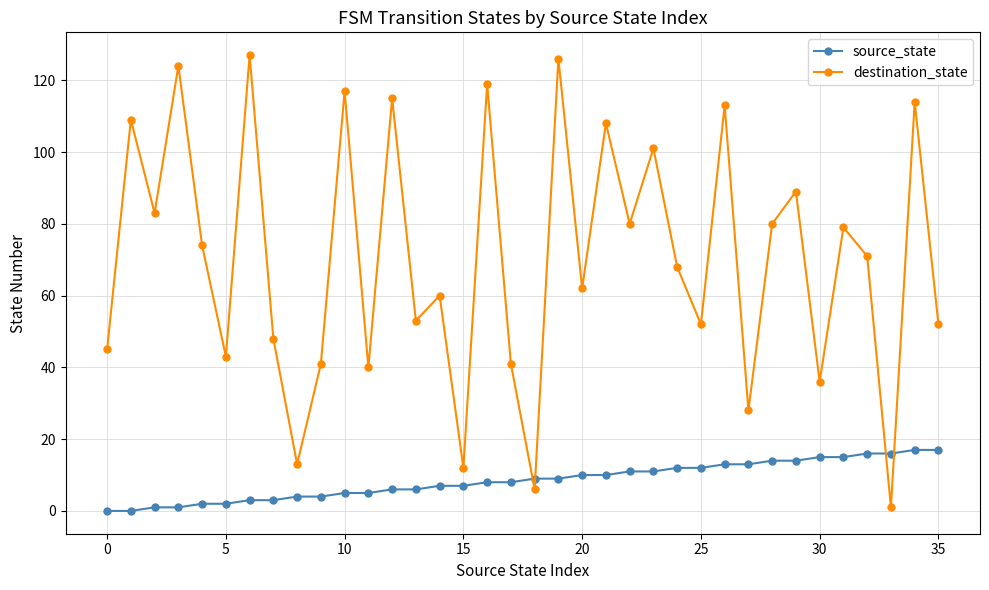

List the series in order of their overall mean, lowest first.

source_state, destination_state